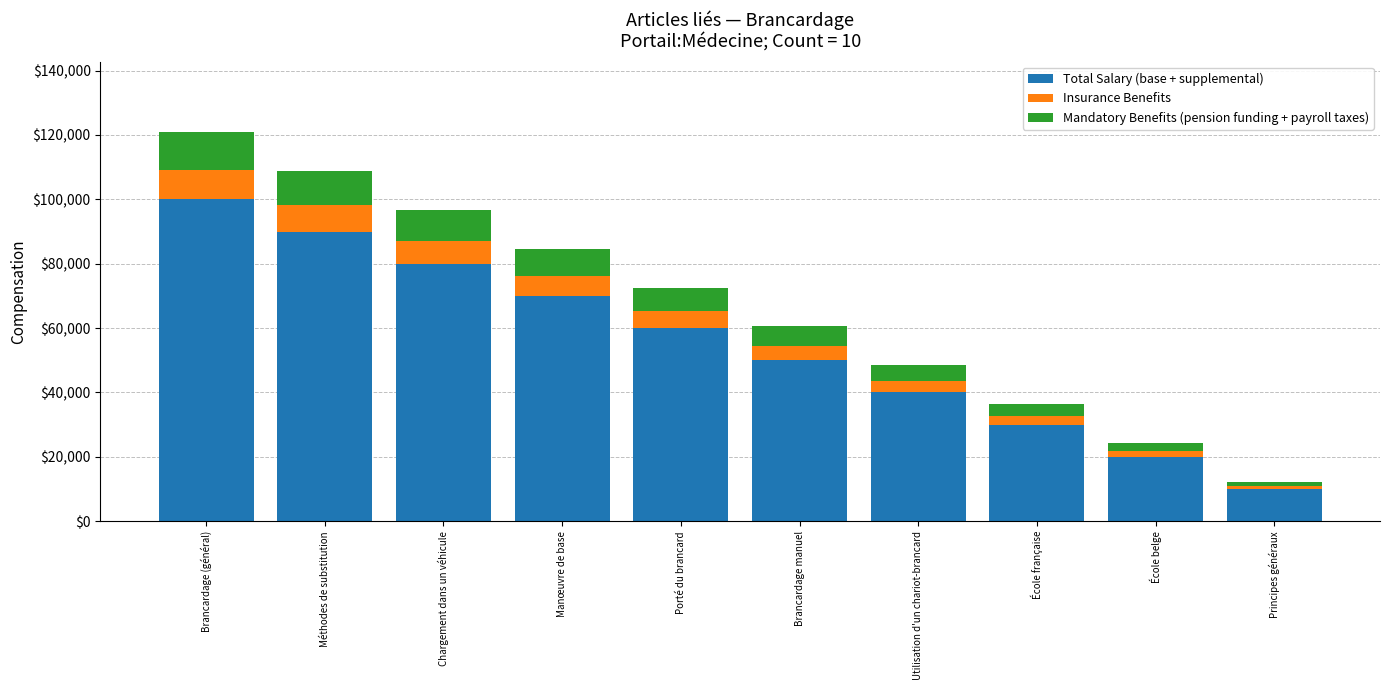

At which category is the sum across all series the highest?

Brancardage (général)